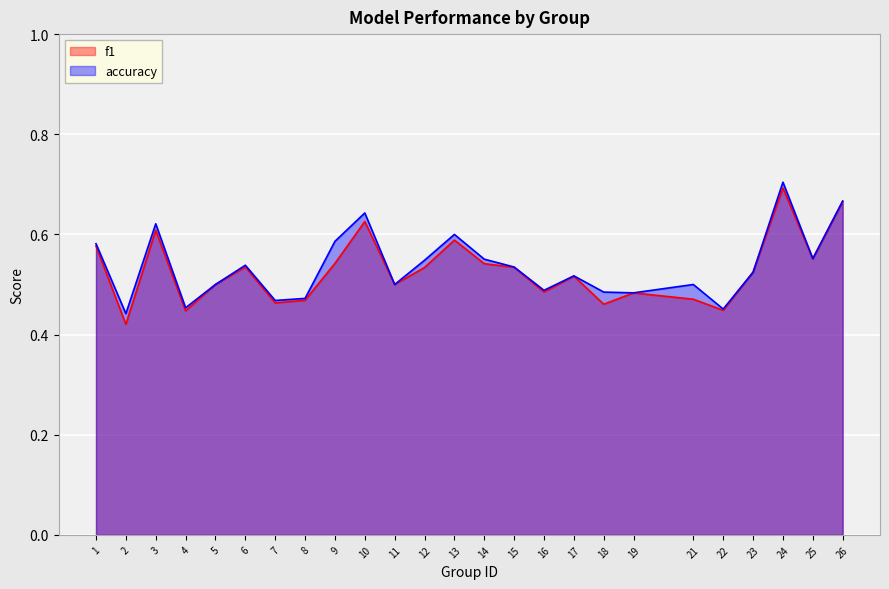

Is the value of accuracy at 4 greater than the value of f1 at 17?

No